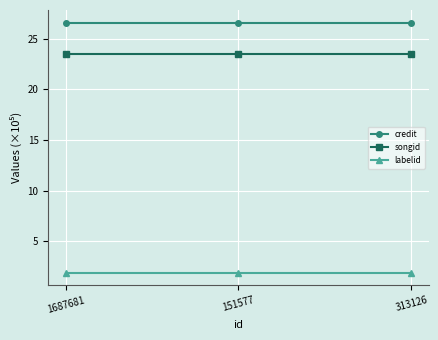

Rank the series at 1687681 from lowest to highest value.

labelid, songid, credit